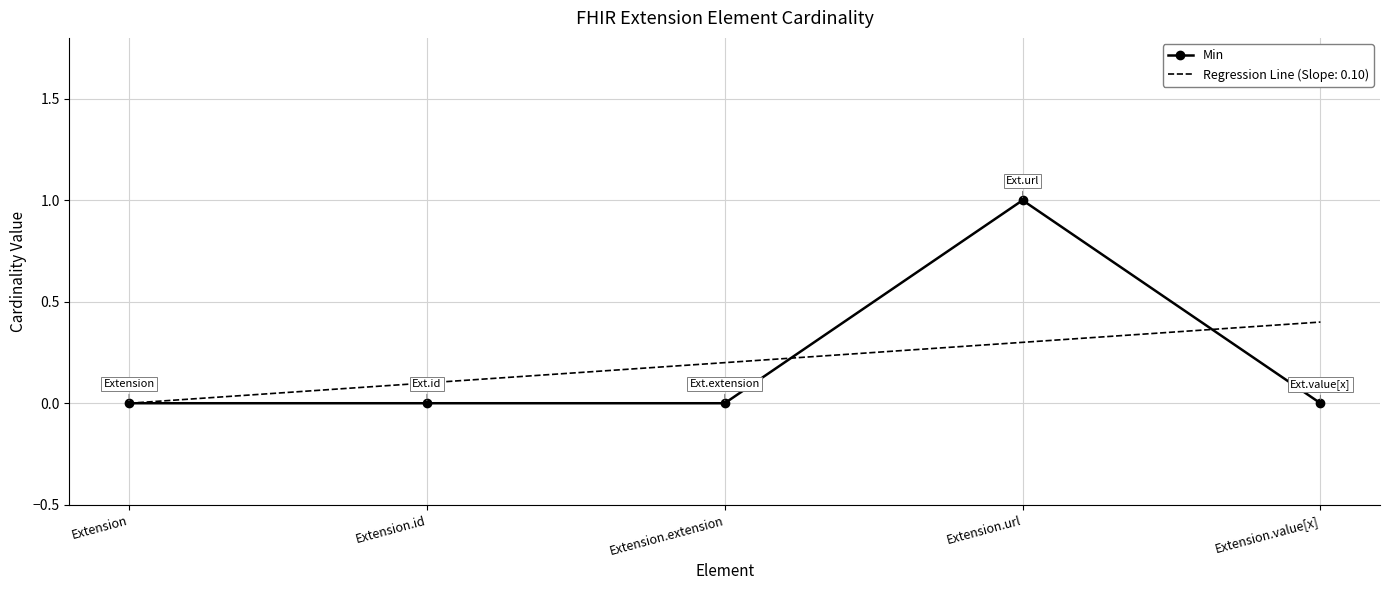

Between Extension.extension and Extension.url, which series saw the biggest shift?

Min